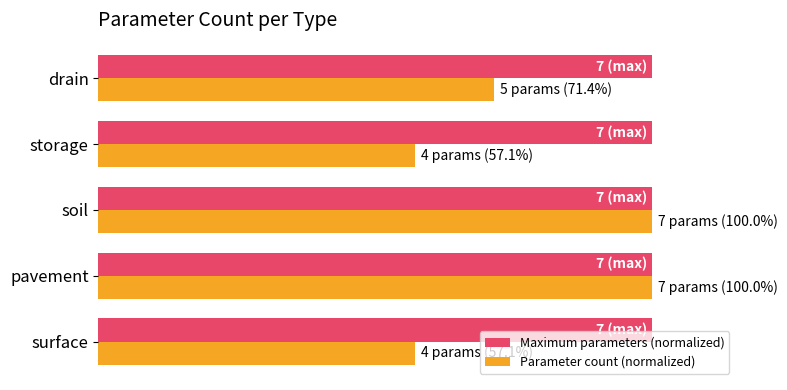

What is the sum of all Parameter count (normalized) values?

385.7